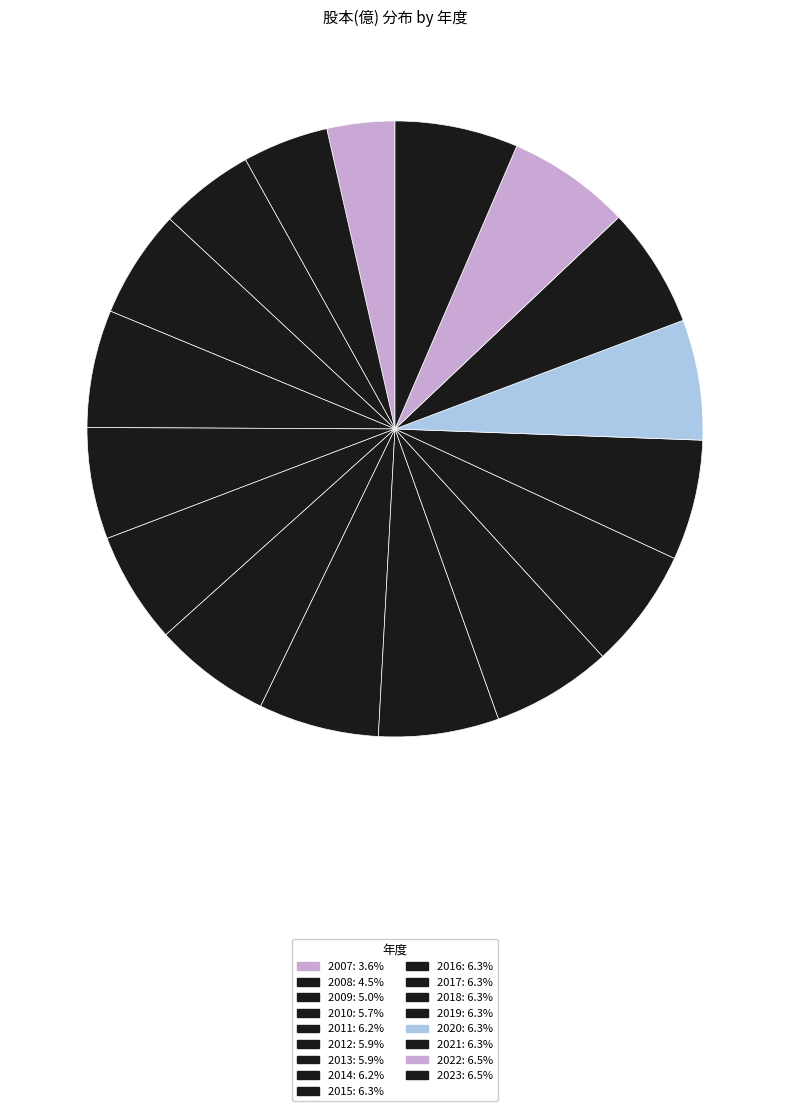

To the nearest percent, what is the combined percentage of 2007 and 2022?

10%